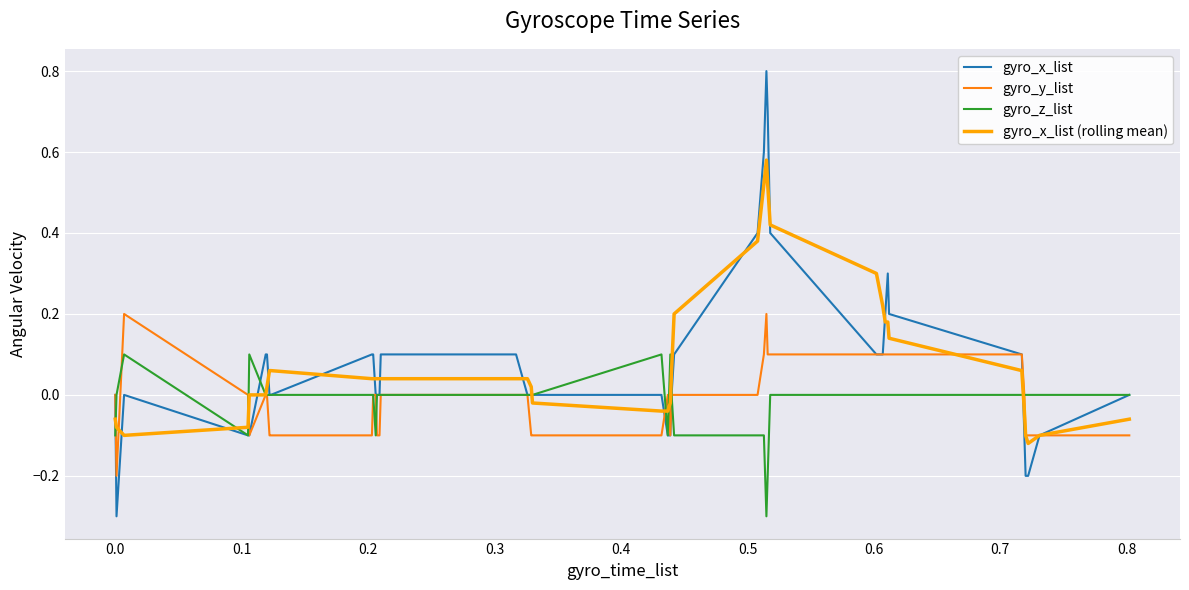

What is the greatest value displayed?

0.8